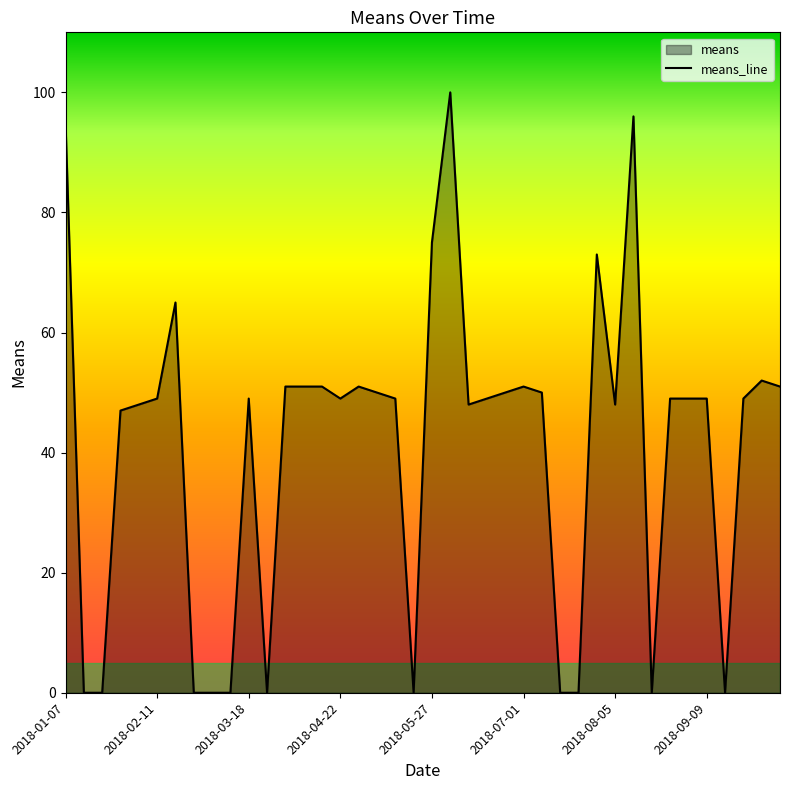

What is the greatest value displayed?

100